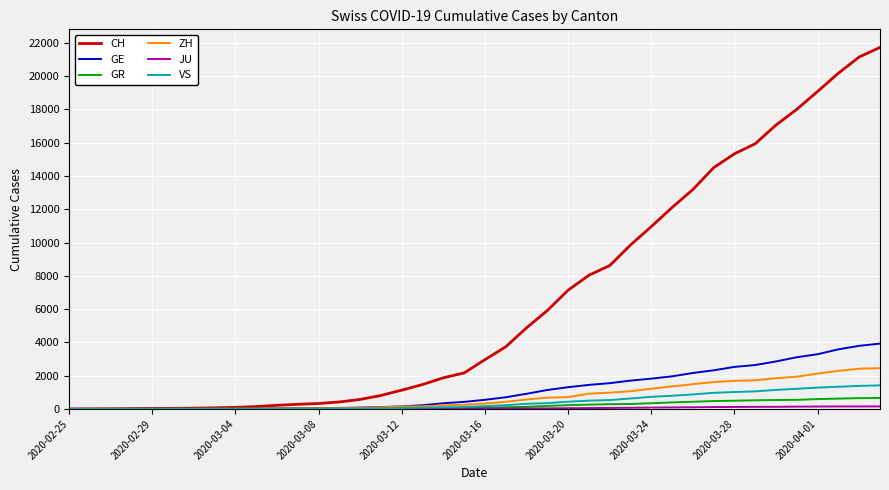

Which series has the largest total across all categories?

CH